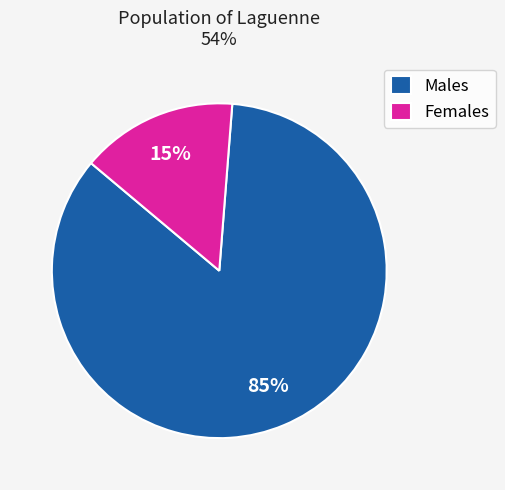

What is the largest slice in the pie chart?

Males